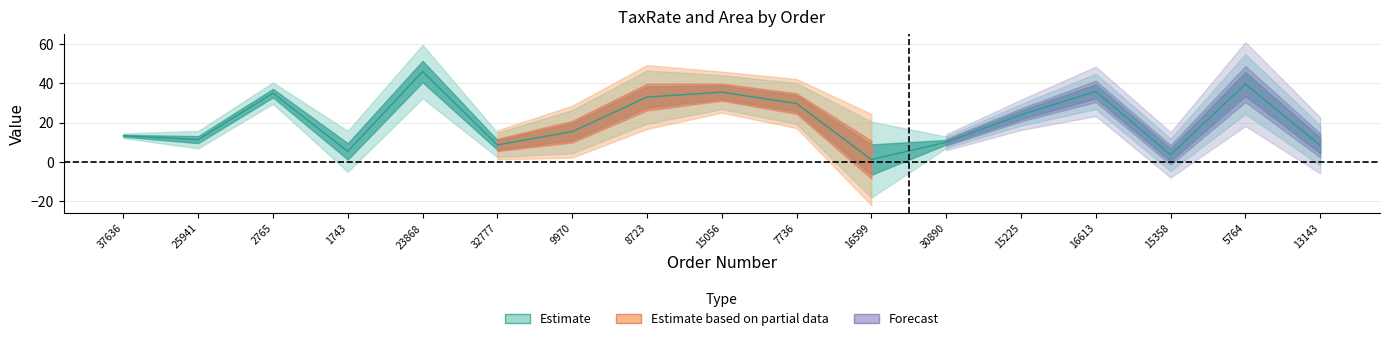

What is the average value?

20.9